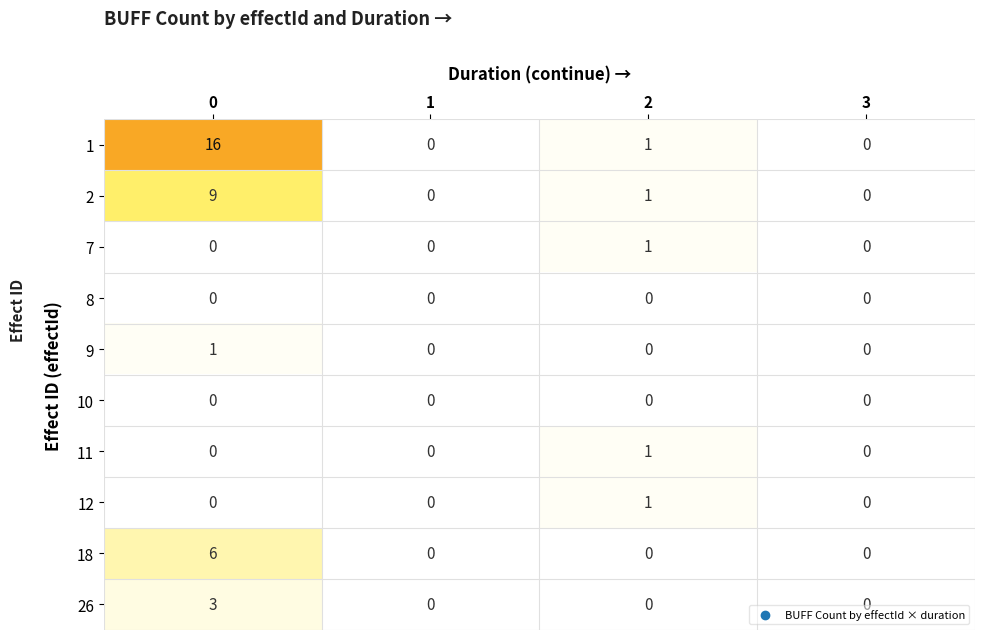

What is the sum of all 26 values?

3